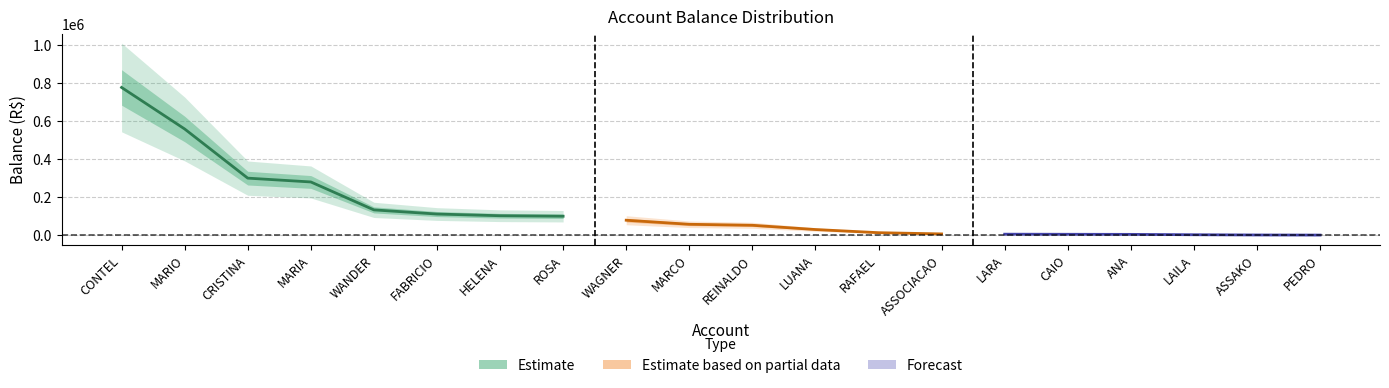

What is the difference between the values at CRISTINA and REINALDO?

247554.9